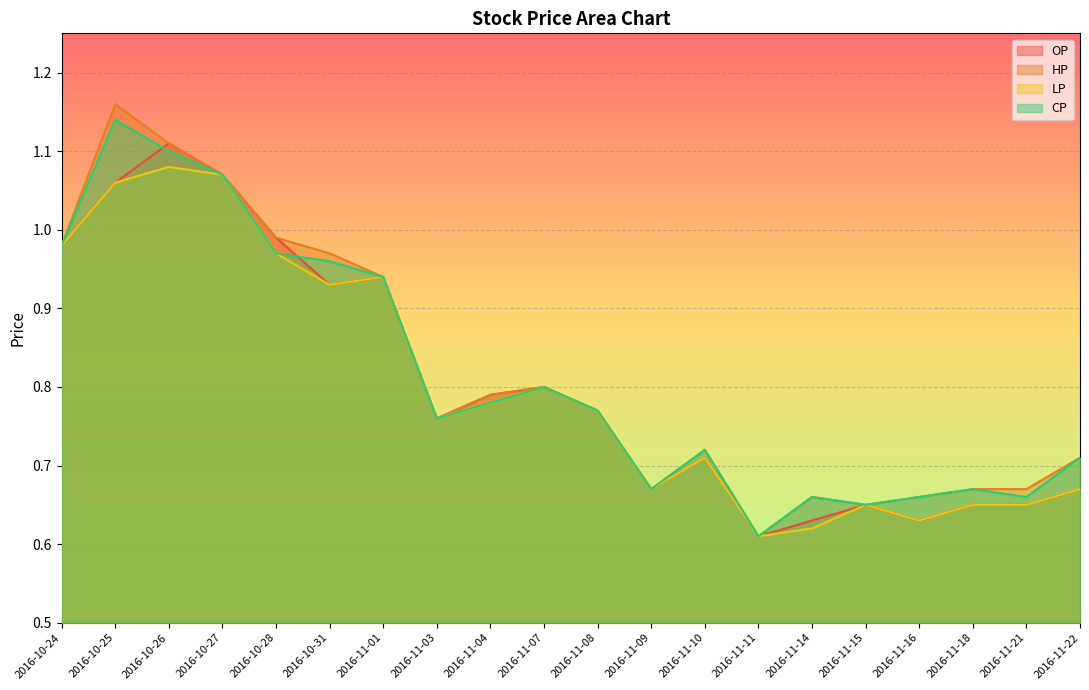

The OP series shows 0.4 at 2016-11-18. True or false?

False